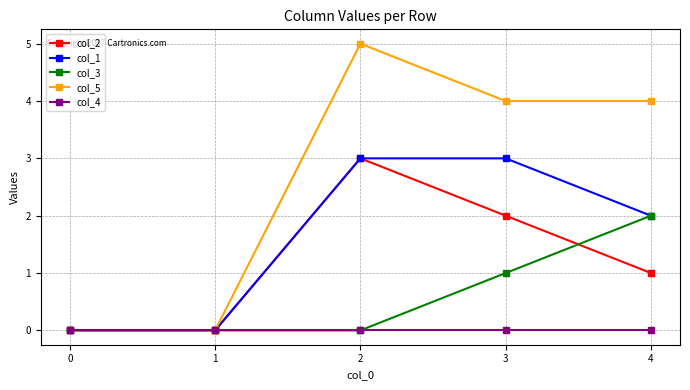

The col_1 series shows 3 at 3. True or false?

True